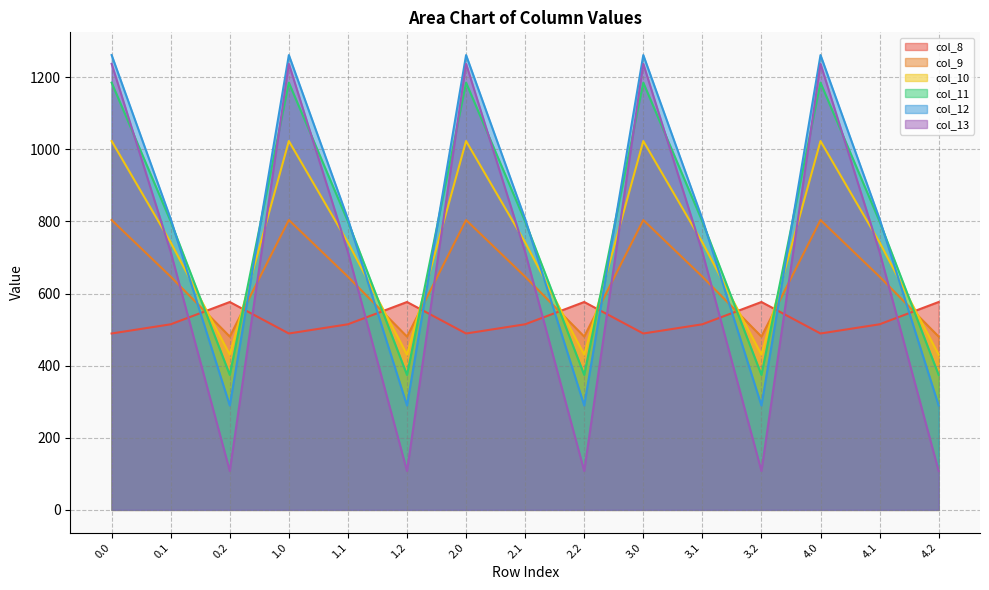

What is the sum of the col_12 values at 0.1 and 4.0?

2068.5